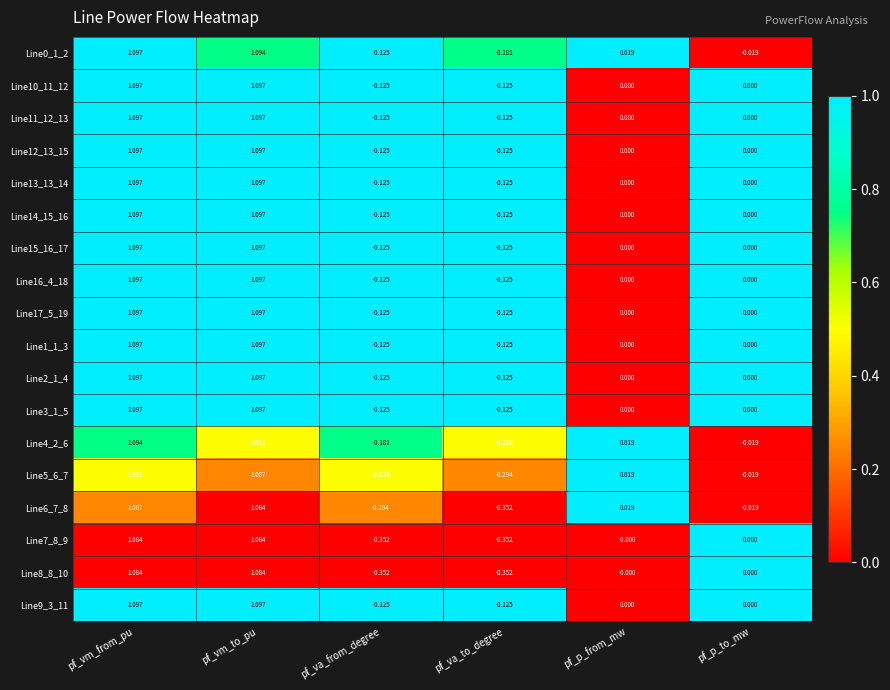

At which category is the sum across all series the highest?

pf_vm_from_pu